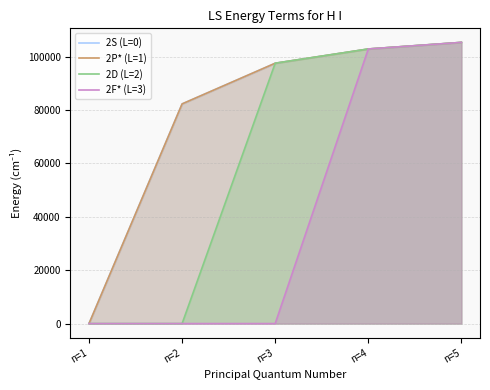

Which series has the largest total across all categories?

2P* (L=1)